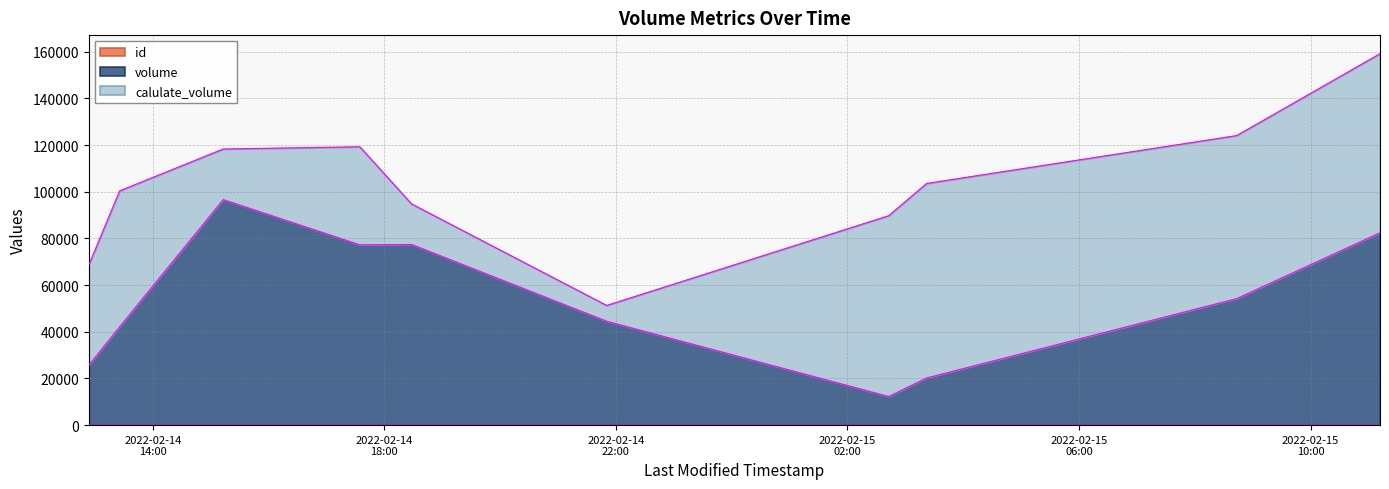

At how many categories does at least one series exceed 9228?

10